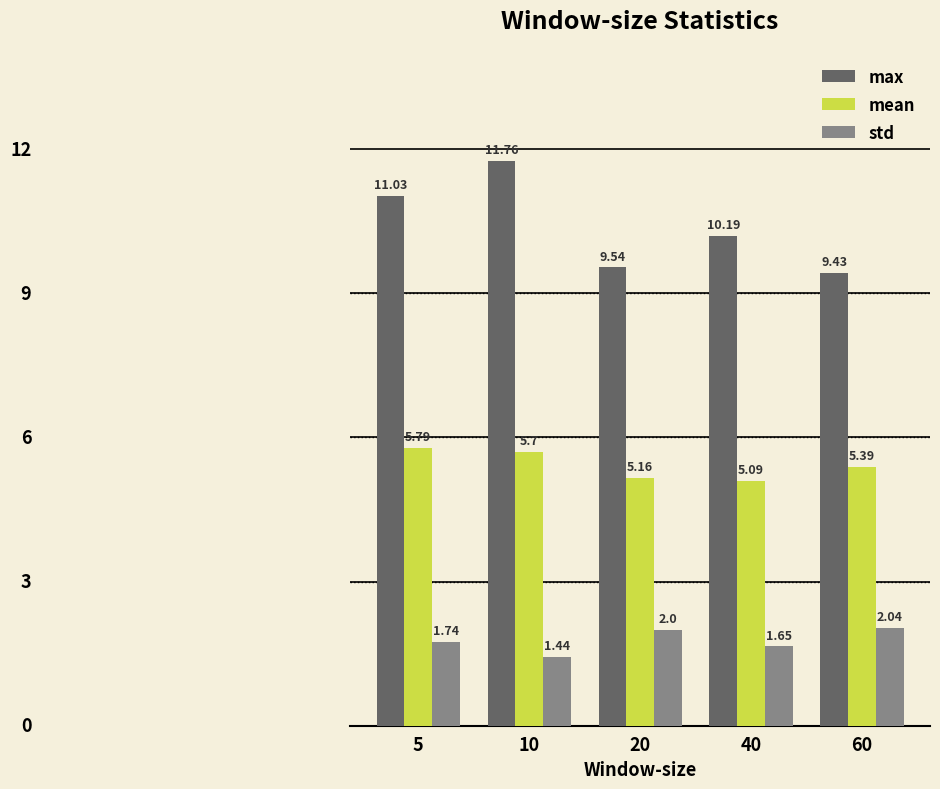

Rank the series by their average value, from lowest to highest.

std, mean, max